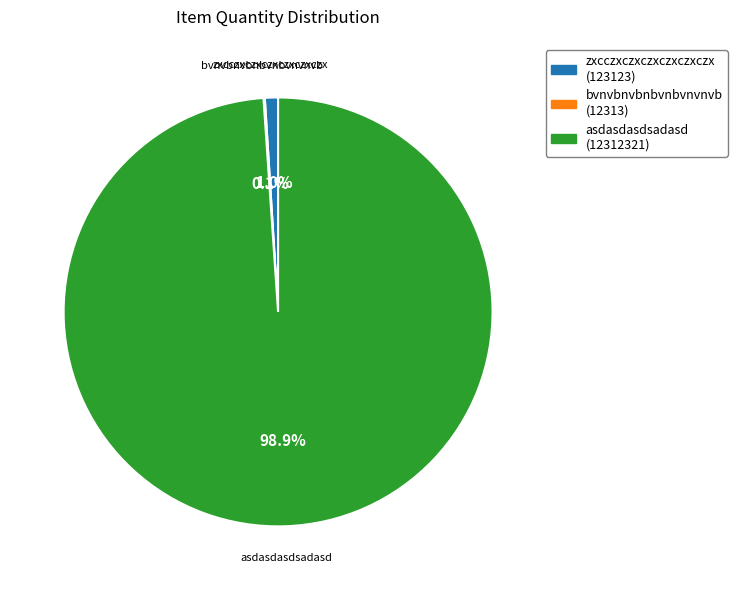

What is the largest slice in the pie chart?

asdasdasdsadasd